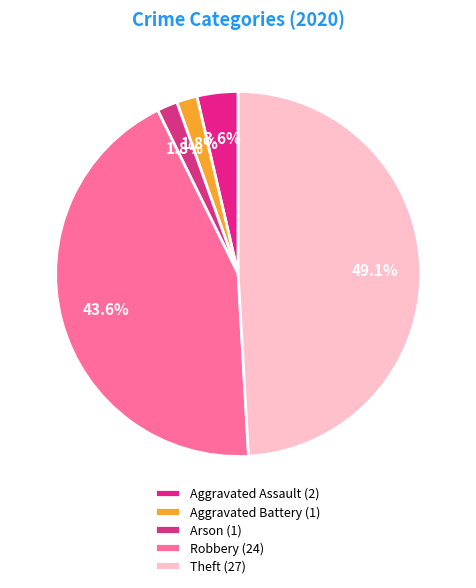

Which category has the smallest portion of the pie?

Aggravated Battery